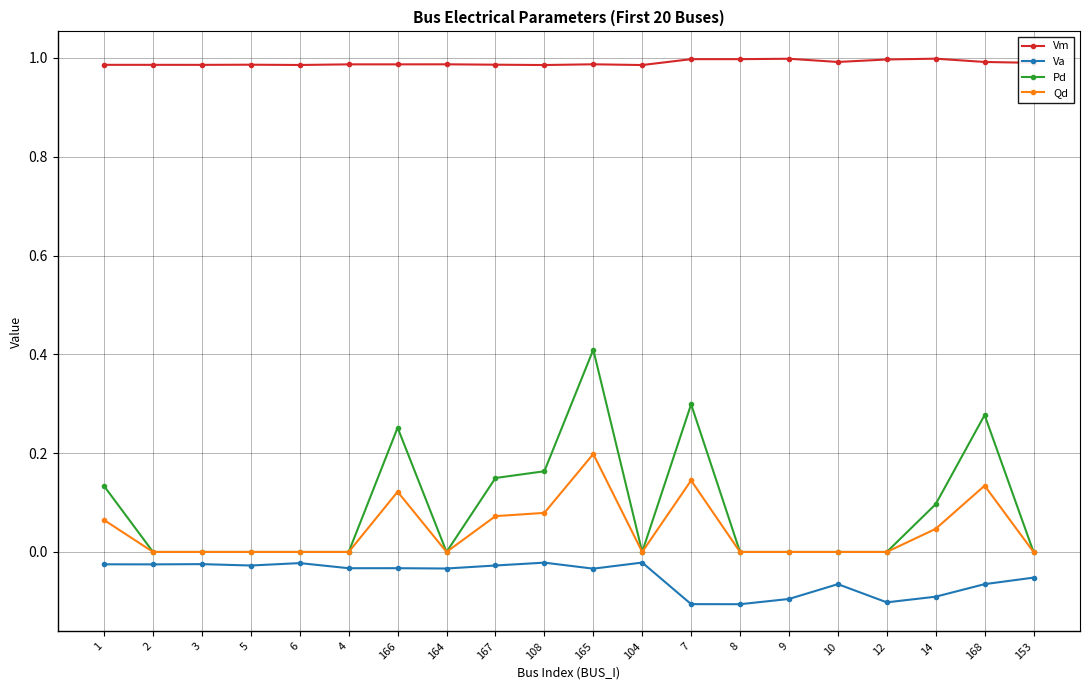

What is the maximum value for Pd?

0.4